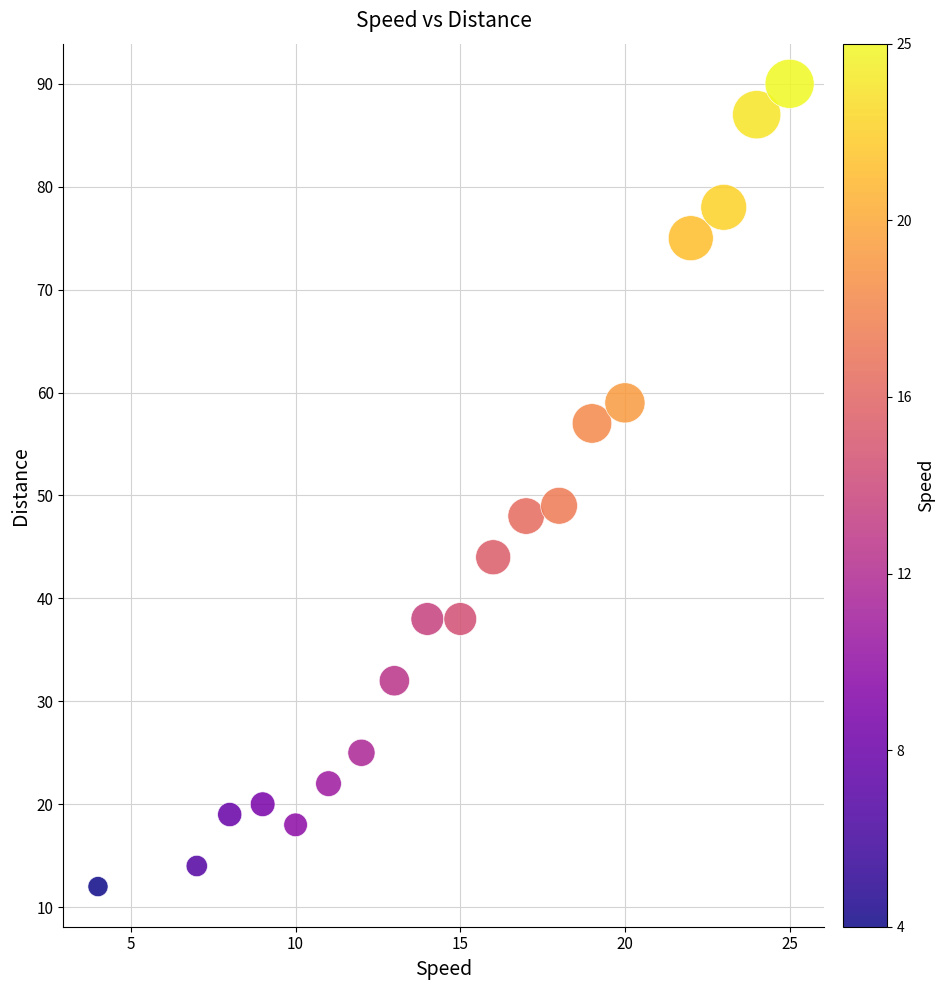

What Y value in the scatter plot is closest to 51?

49